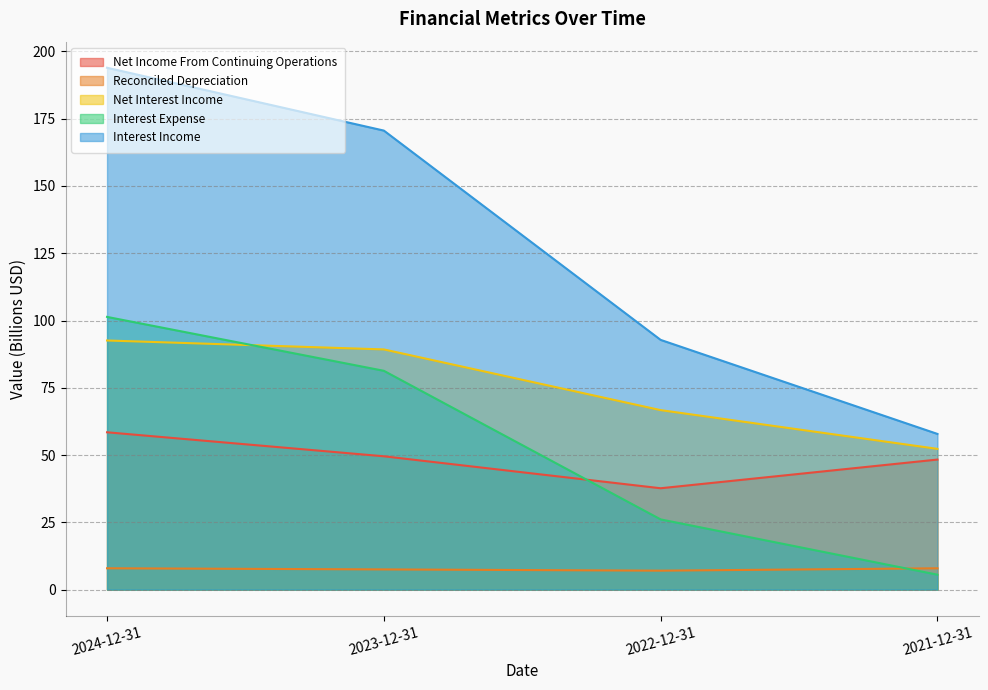

How many series are shown in this chart?

5